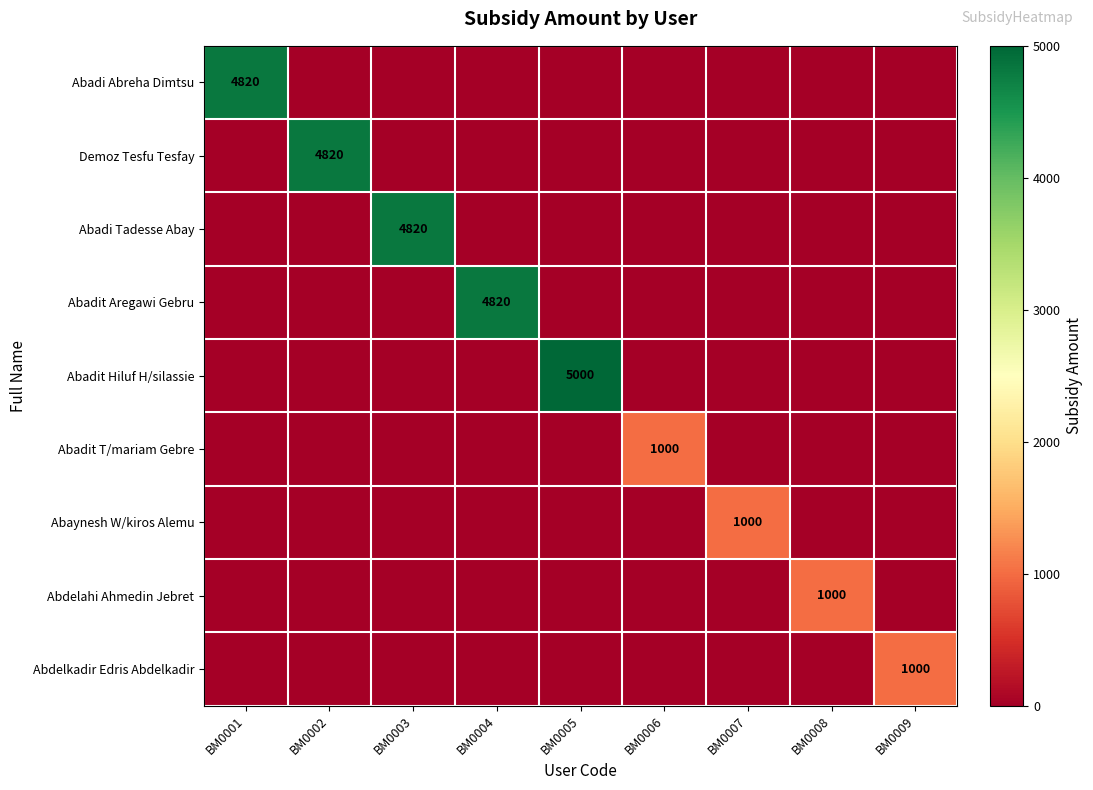

At how many categories does at least one series exceed 1748?

5